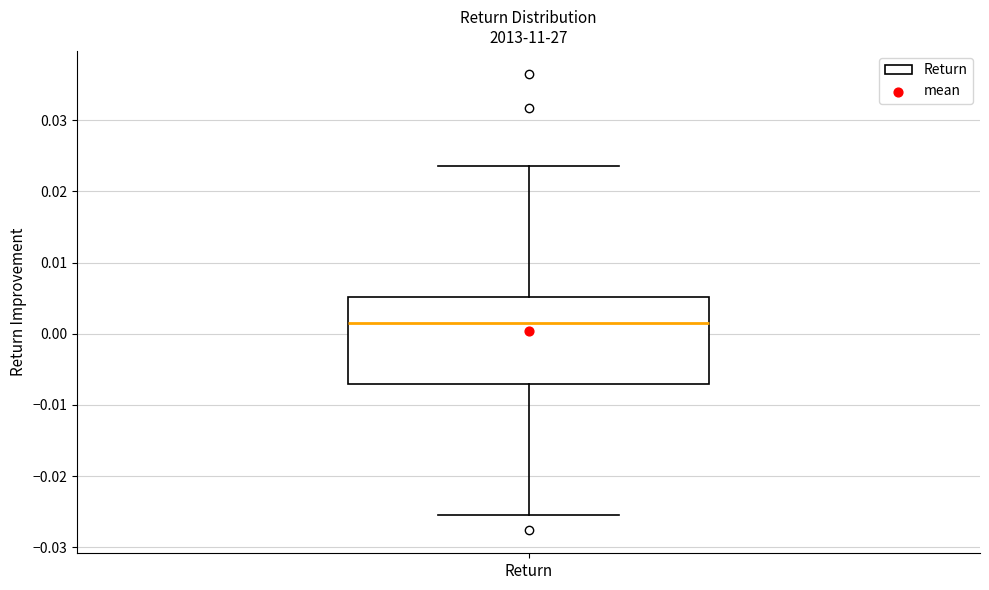

Read this box plot against the y-axis: the position of the median line, the range covered by the box, and the ends of both whiskers. The values are not printed on the chart, so give them approximately, as read against the axis.

median 0.002, box -0.007 to 0.005, whiskers -0.025 to 0.024